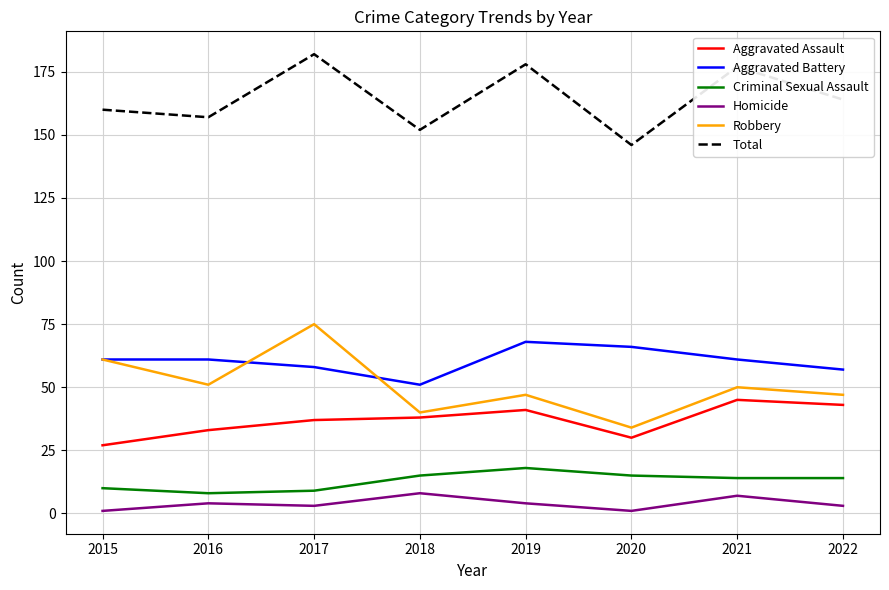

The Aggravated Assault series shows 37 at 2017. True or false?

True